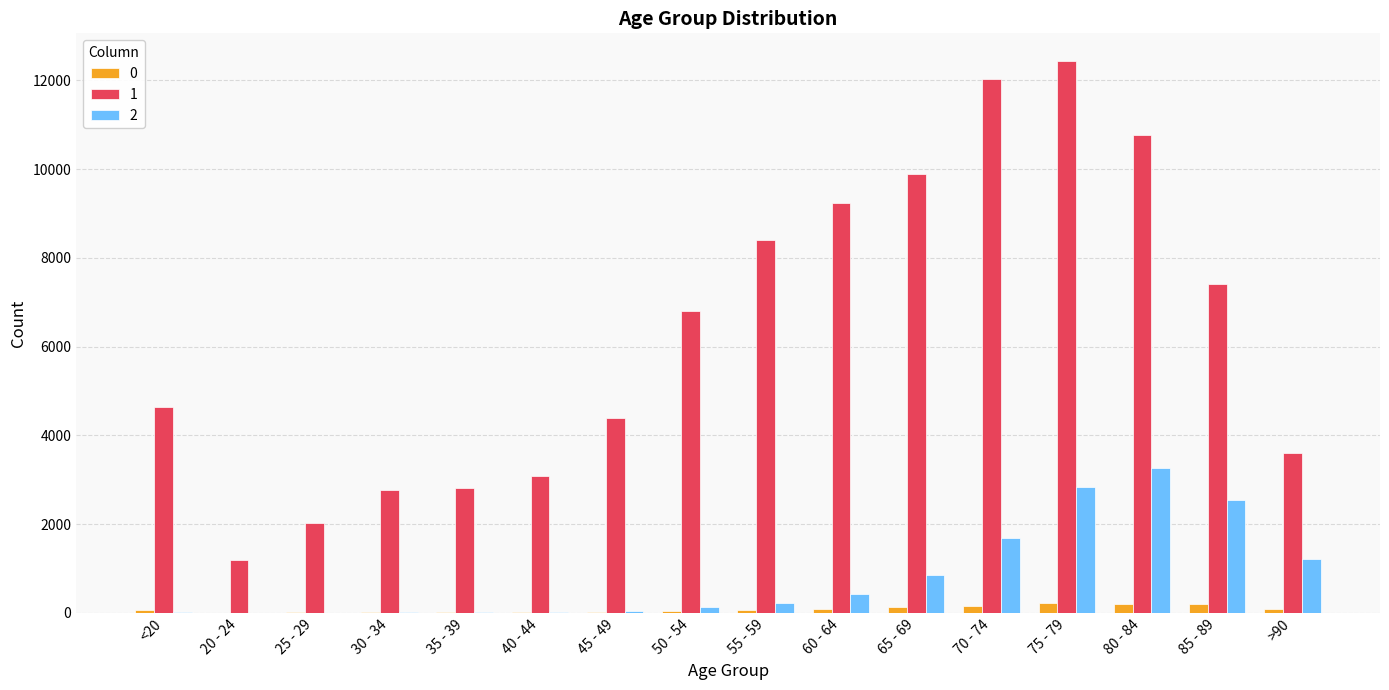

Which series has the largest total across all categories?

1